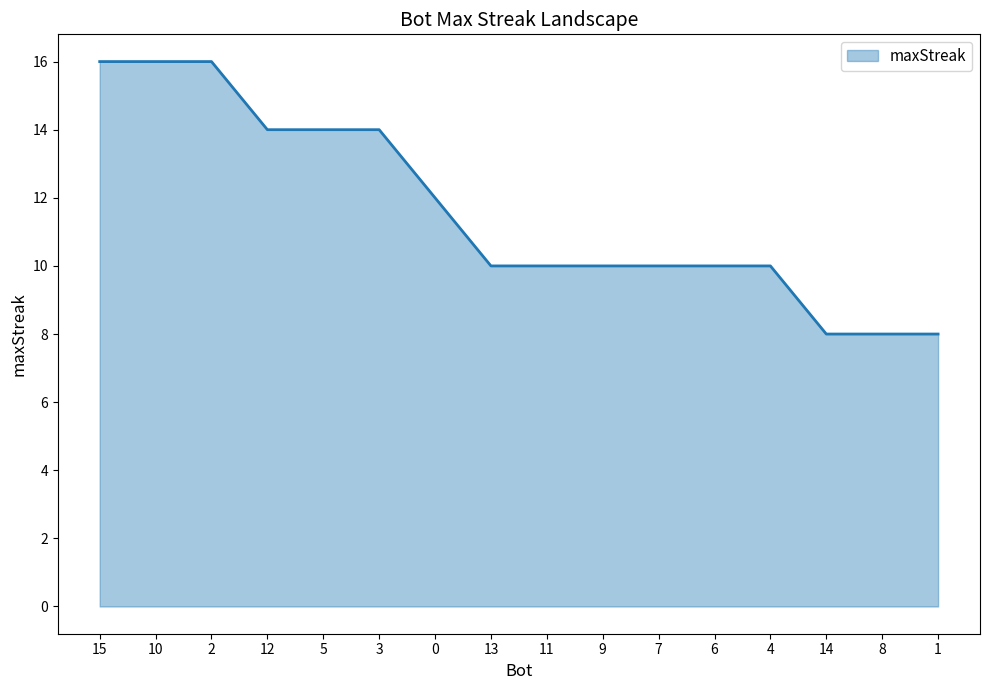

Does the chart have visible grid lines?

No